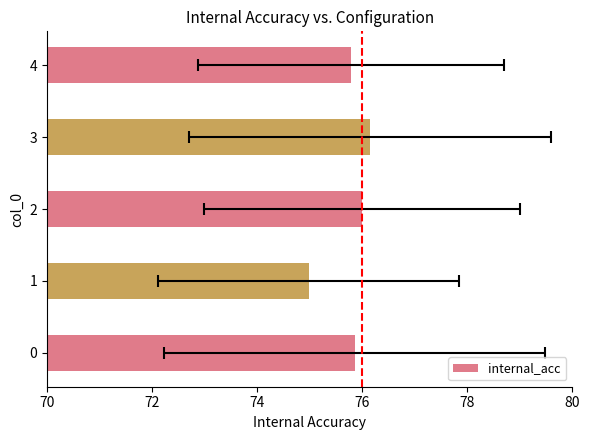

What is the value of the 3rd bar from the left?

76.0